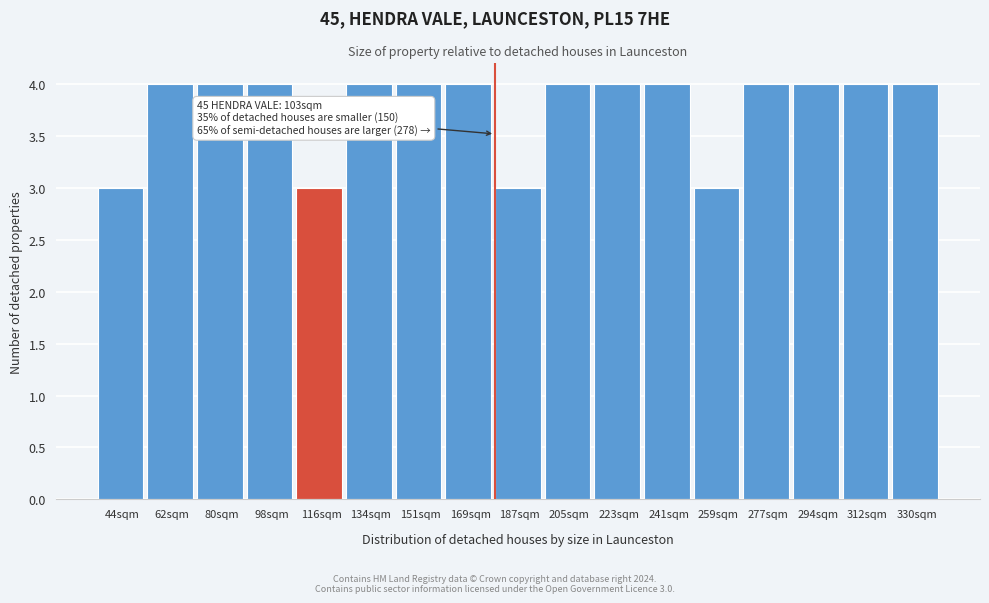

Reading right to left, extract all data points from this chart.

4	4	4	4	3	4	4	4	3	4	4	4	3	4	4	4	3